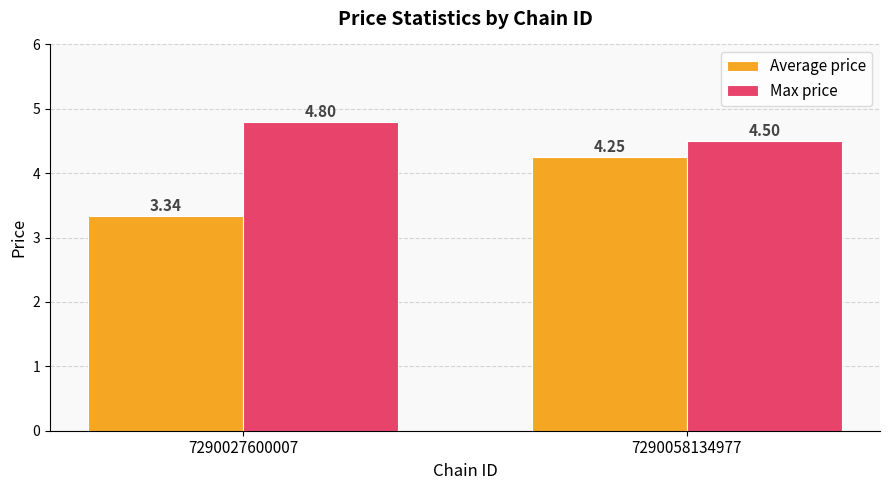

At how many categories does at least one series exceed 4?

2